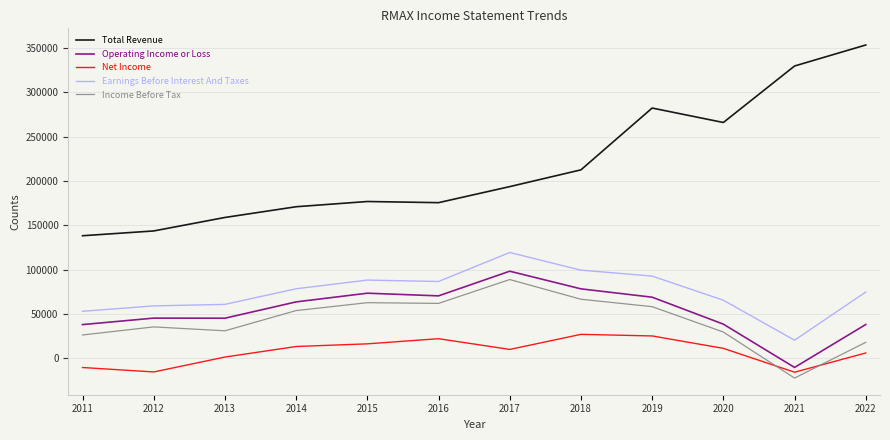

How many distinct data groups are displayed?

5